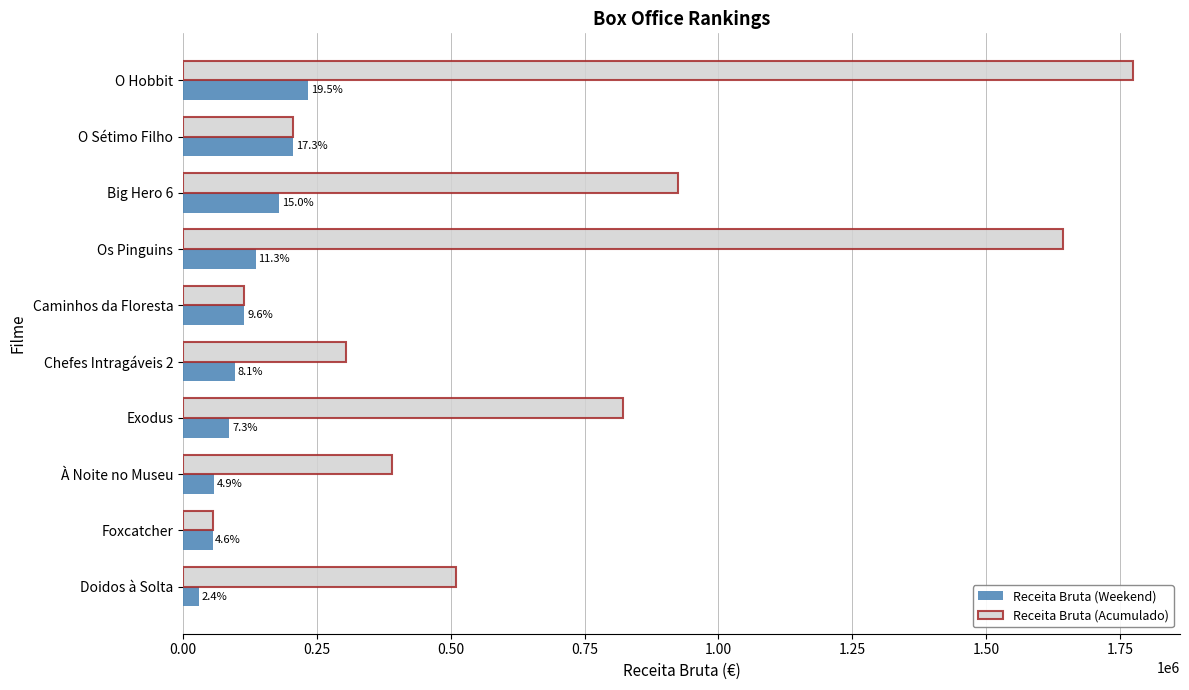

What is the maximum value shown in the chart?

1773104.8